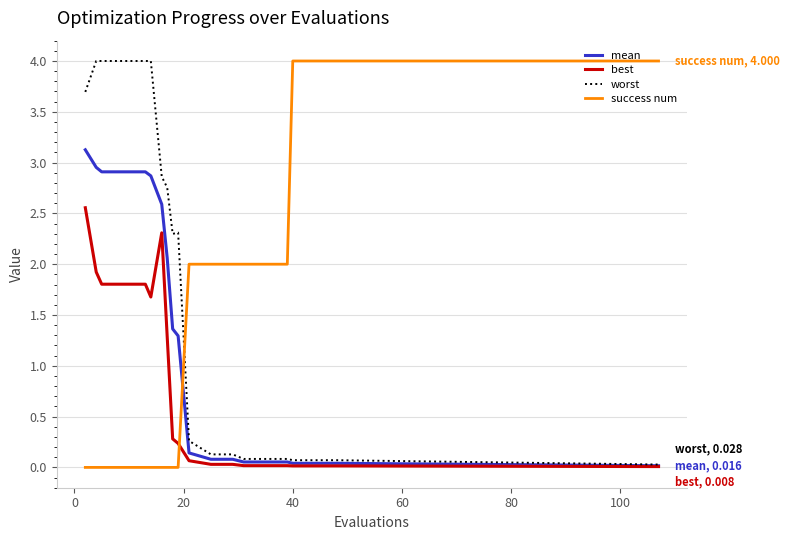

Which series ends up on top after the final intersection of success num and worst?

success num